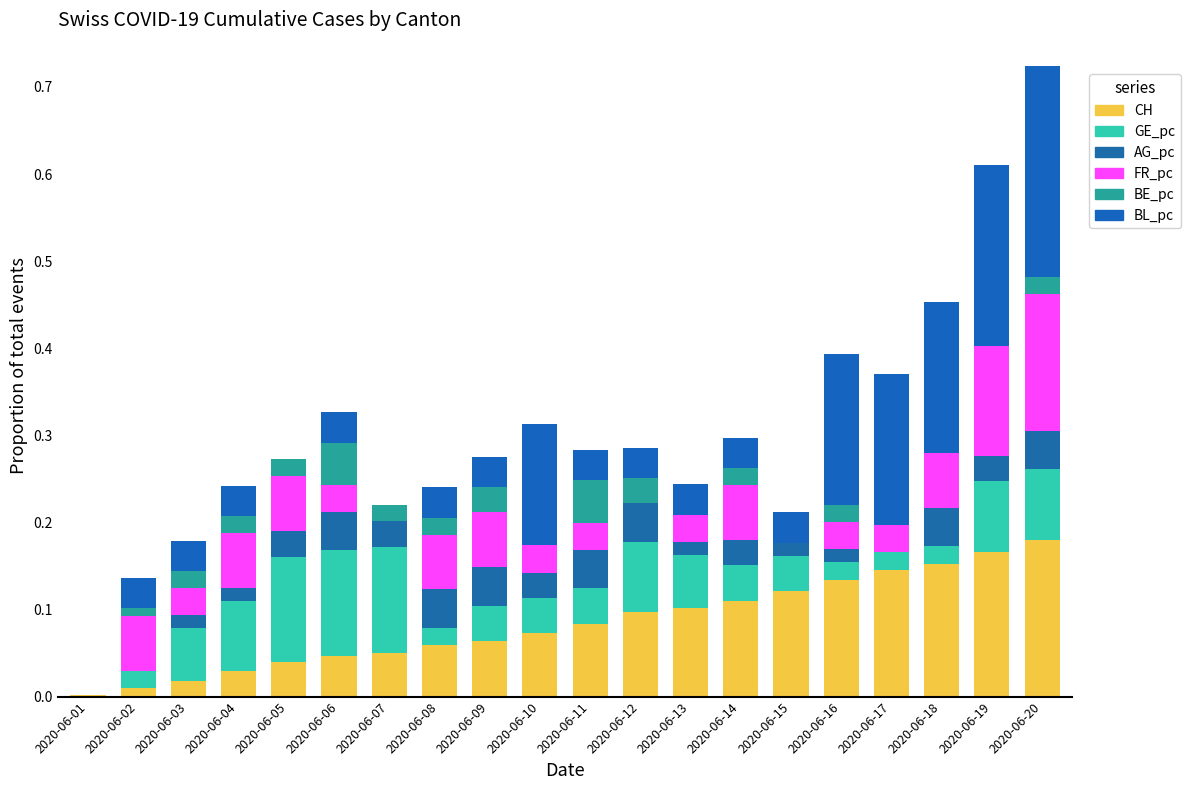

Which has a higher value, 2020-06-08 or 2020-06-03?

2020-06-08